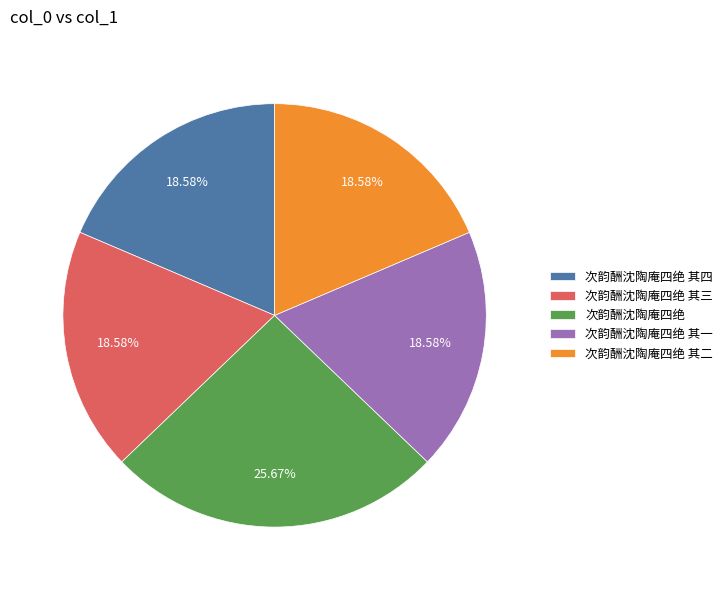

To the nearest percent, what is the average slice percentage?

20%